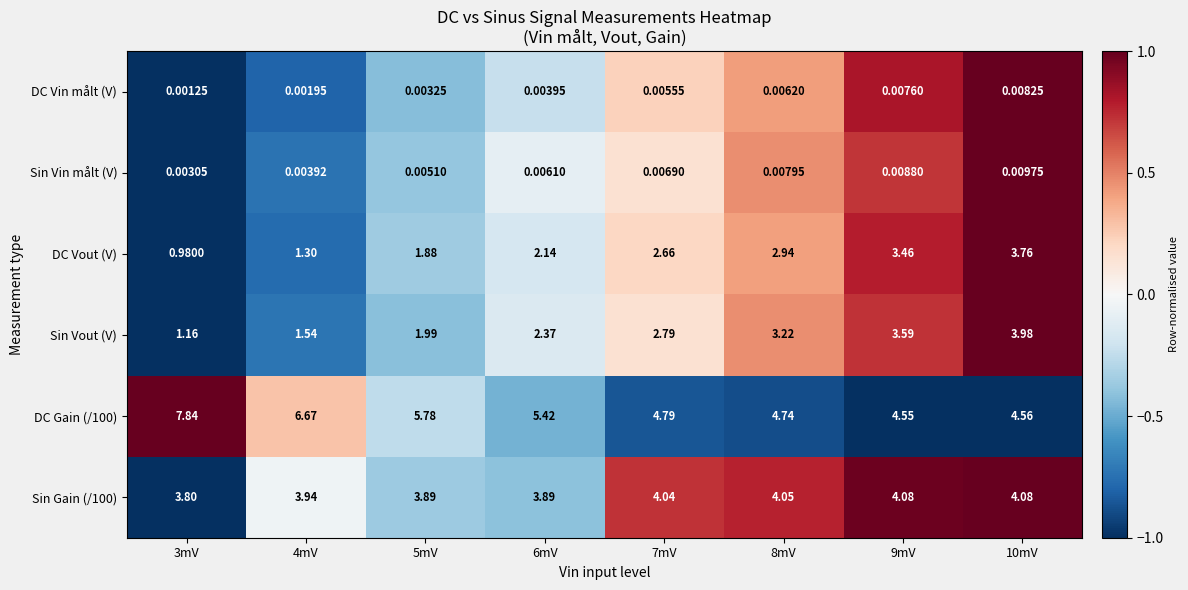

How many values in the Sin Gain (/100) series exceed 4?

4